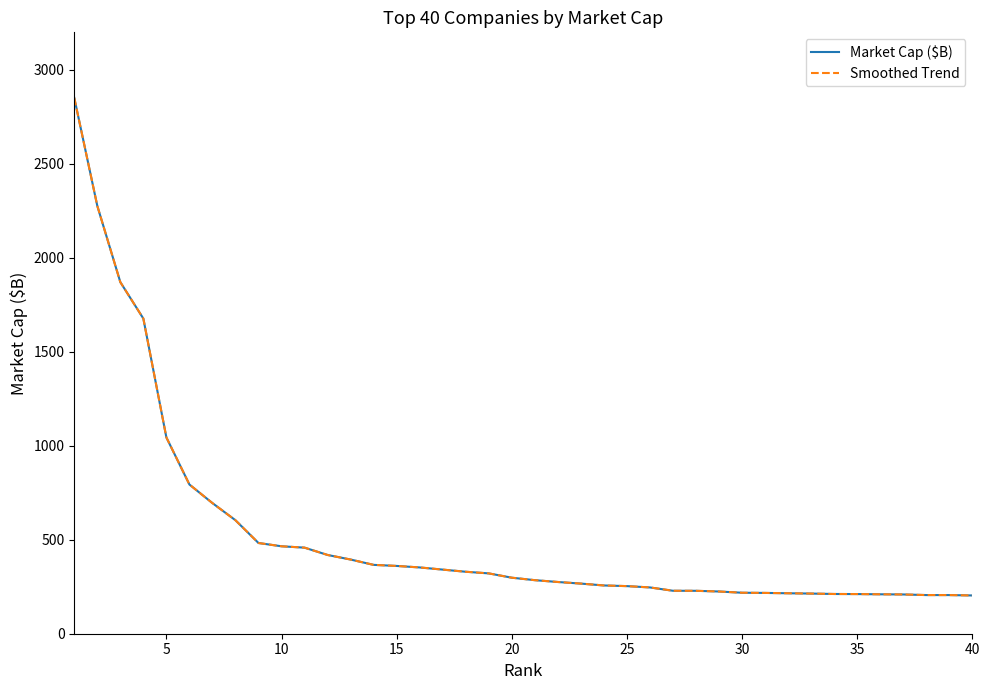

Is this an area chart (filled region under the line)?

No